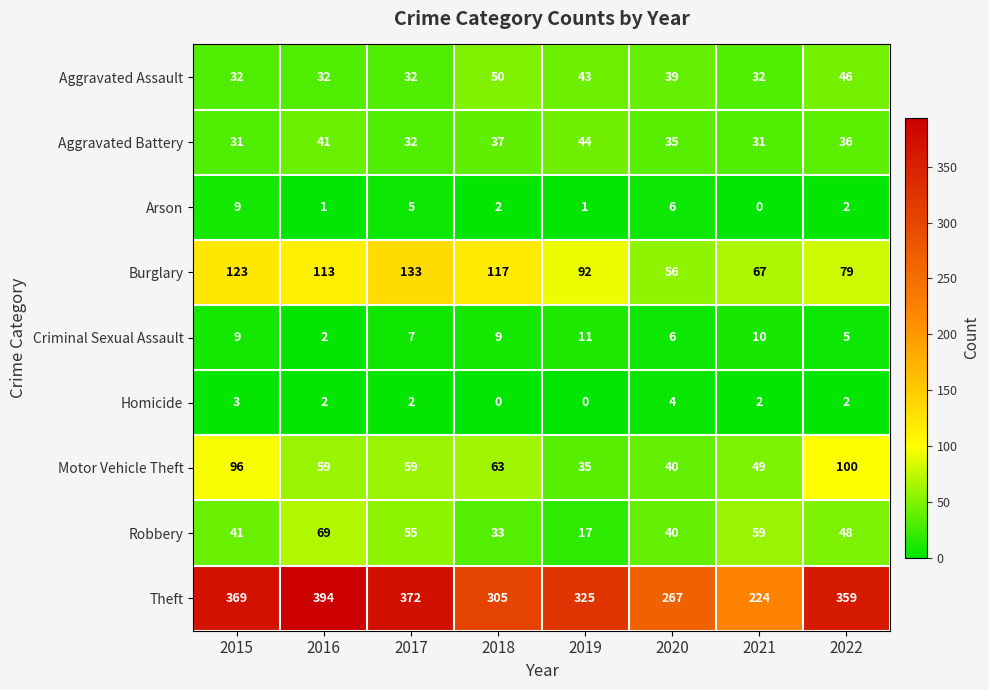

True or false: Aggravated Assault has a value of 46 at 2022.

True